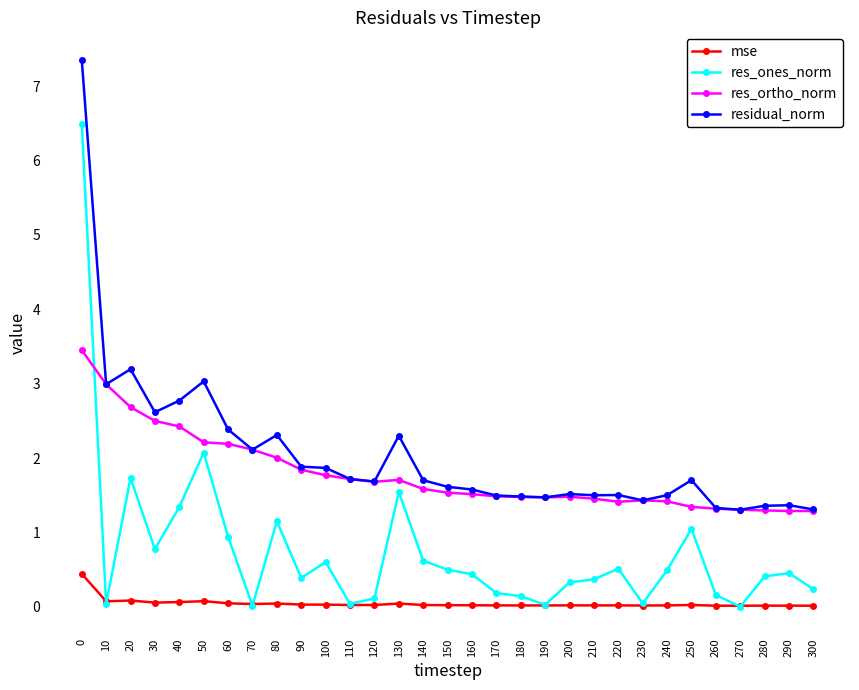

True or false: res_ones_norm and residual_norm cross at least once.

False